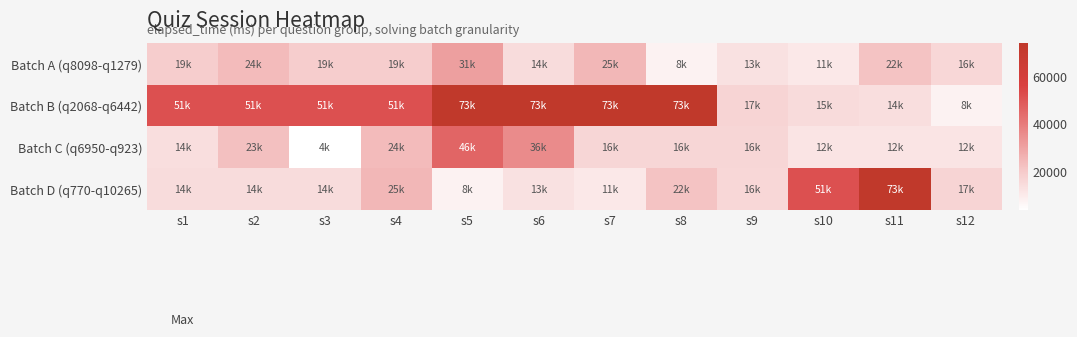

At how many categories does at least one series exceed 60391?

5